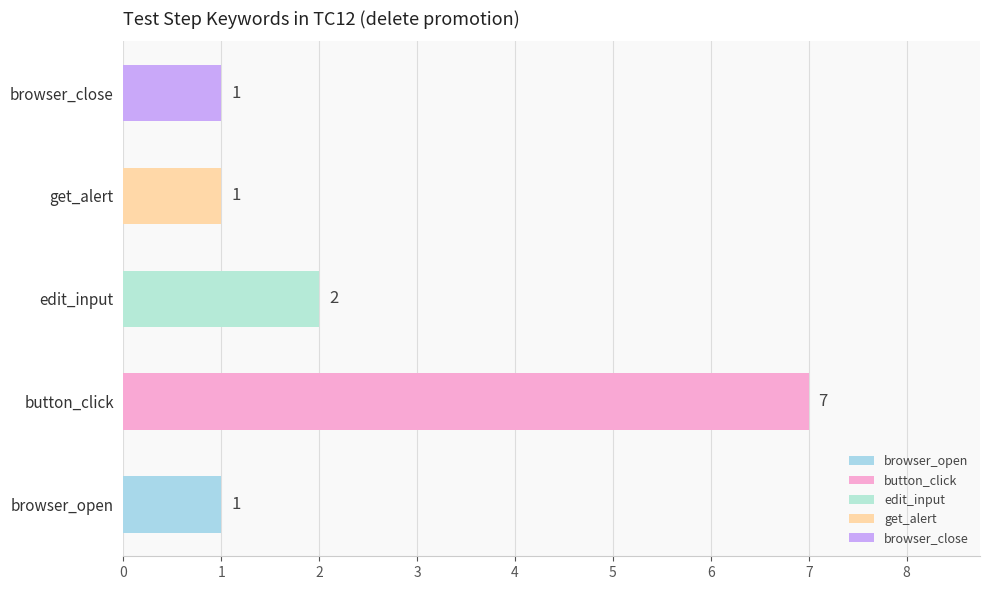

Count the number of values greater than 1.

2